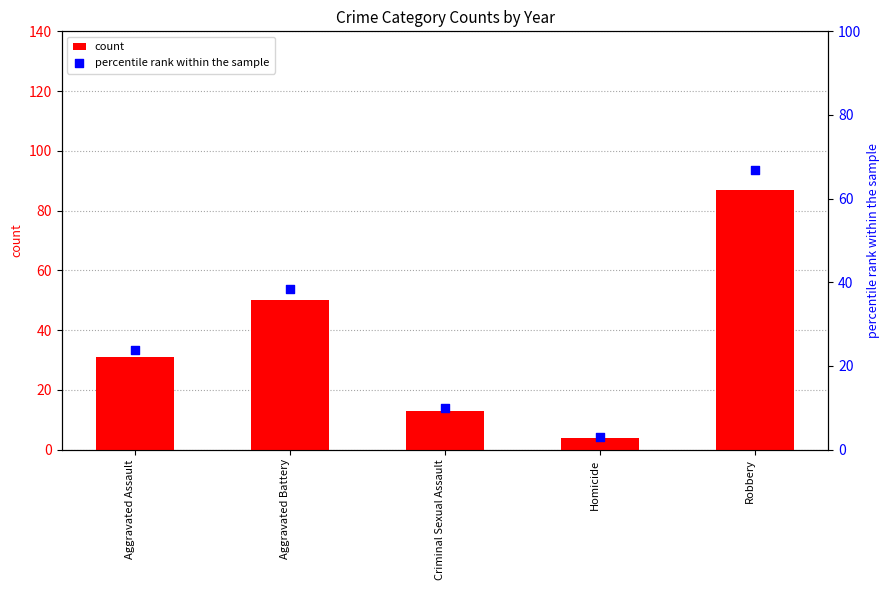

At which category is the sum across all series the highest?

Robbery